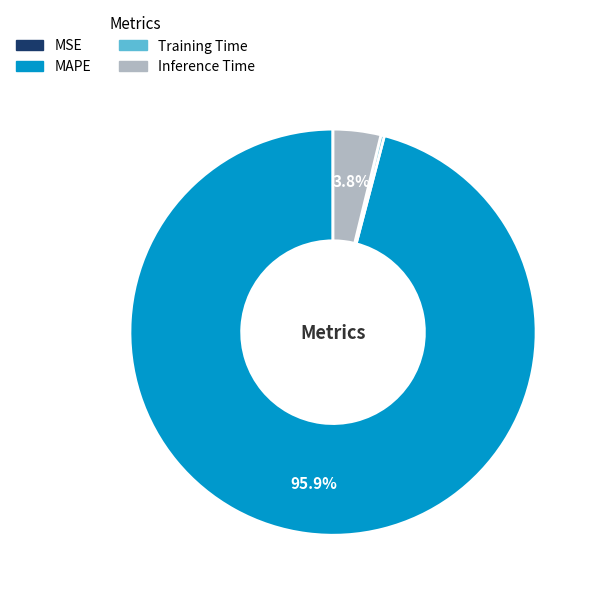

Is it true that Inference Time is 4% of the pie?

True